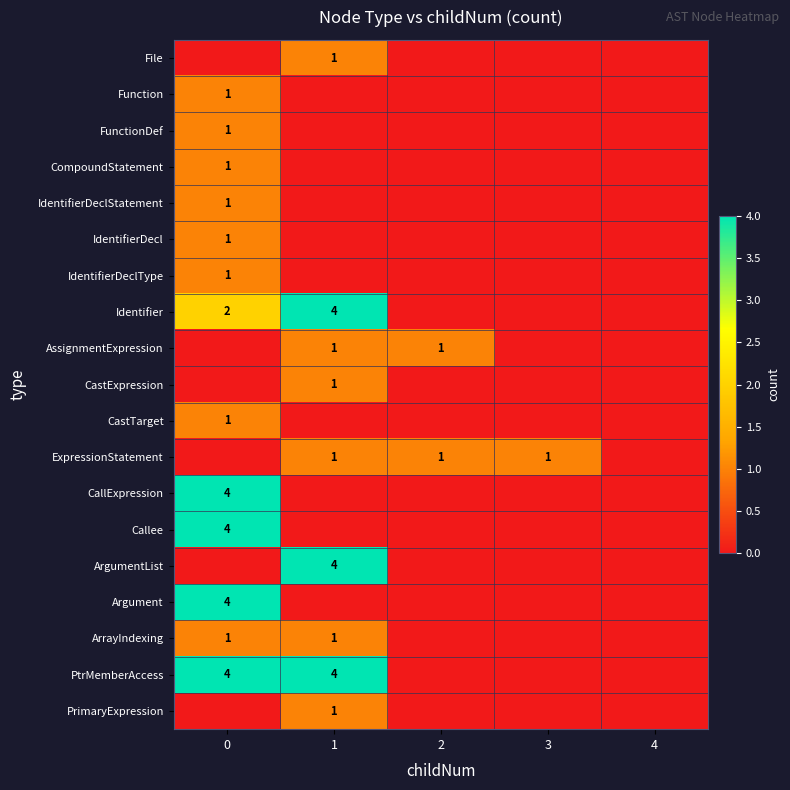

True or false: CastExpression has a value of 0 at 1.

False